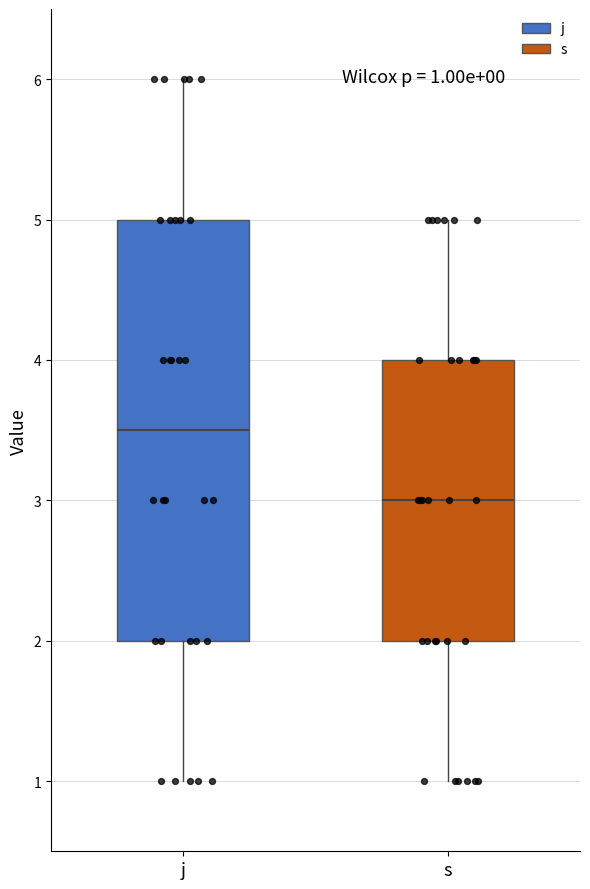

Which box's median line is the highest?

j